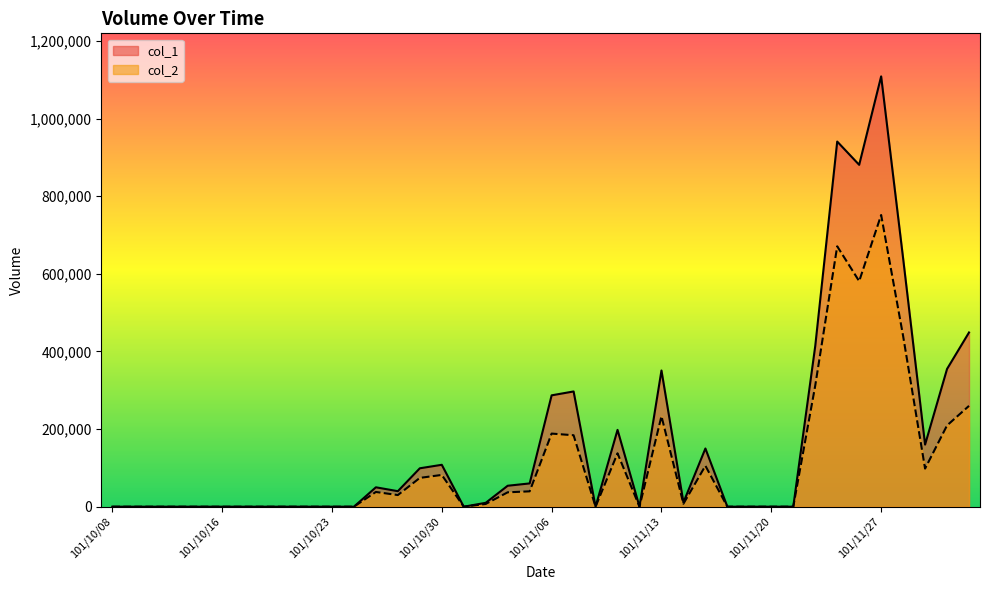

Which series has the widest spread of values?

col_1